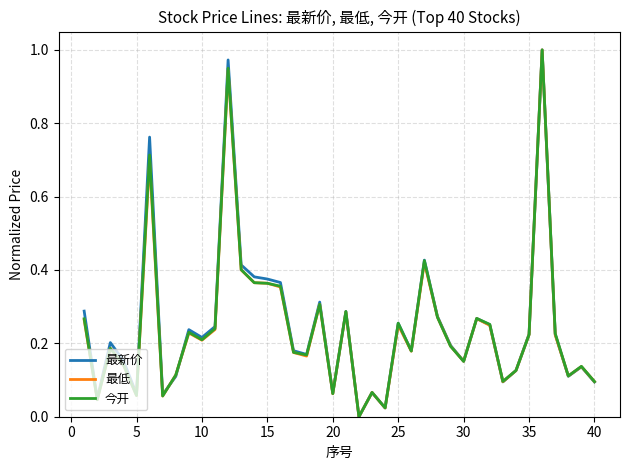

Does the chart have visible grid lines?

Yes